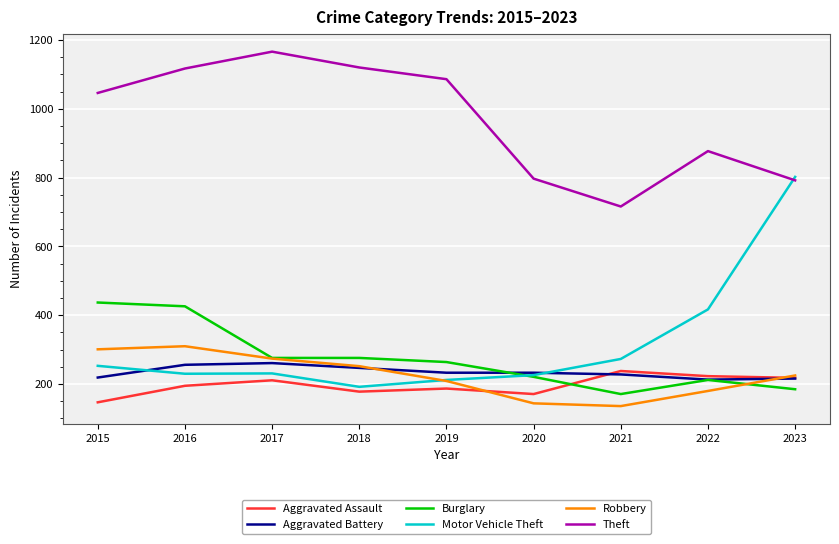

Is it true that Motor Vehicle Theft equals 802 at 2023?

True